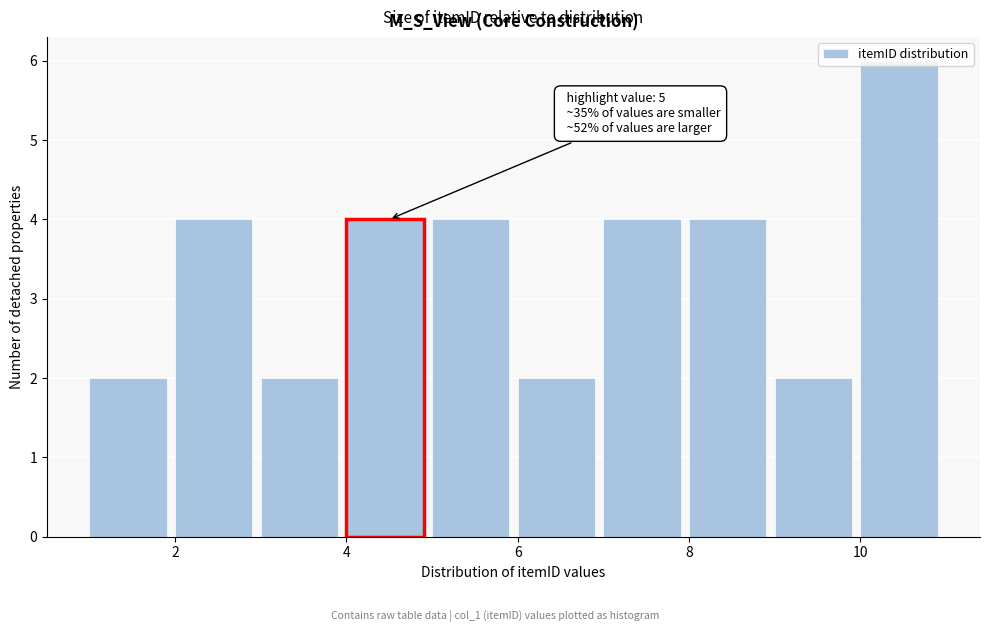

Which range on the x-axis has the tallest bar?

10 to 11